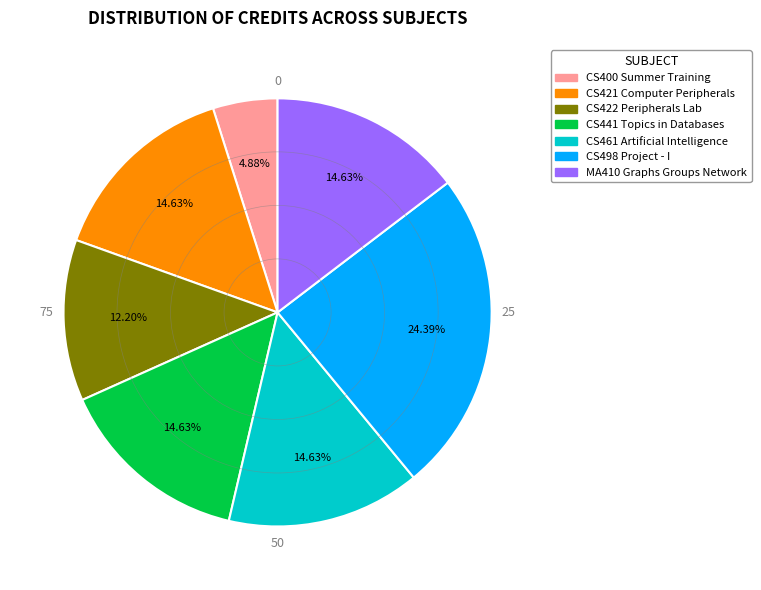

Do CS461 Artificial Intelligence and CS400 Summer Training together represent more than half of the pie?

No